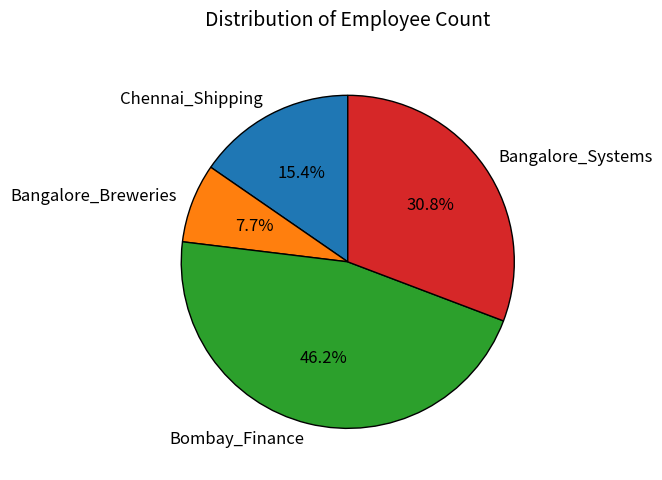

To the nearest percent, what portion does Bangalore_Systems represent?

31%